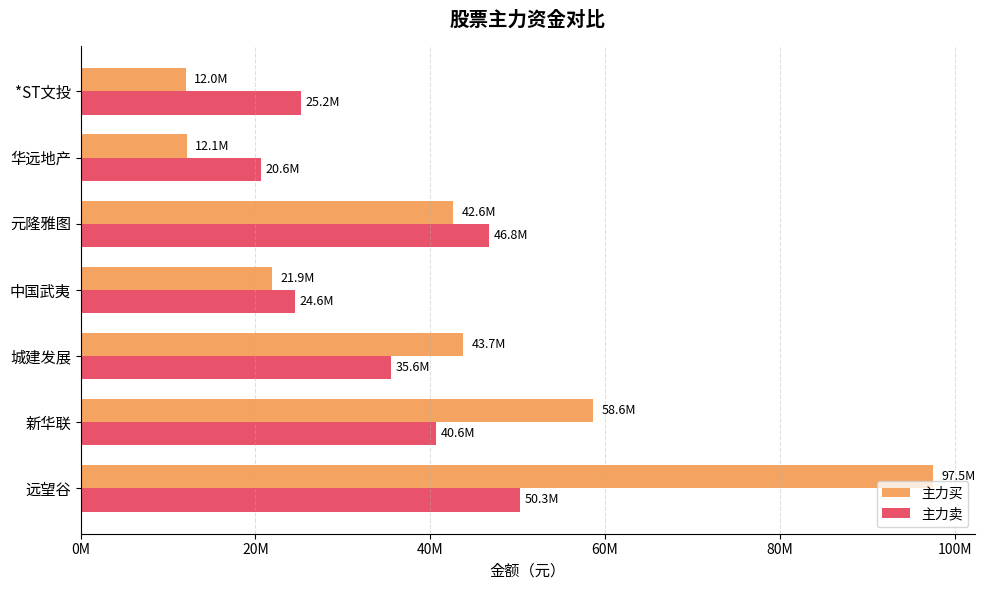

What are all the series names shown in the legend?

主力买, 主力卖